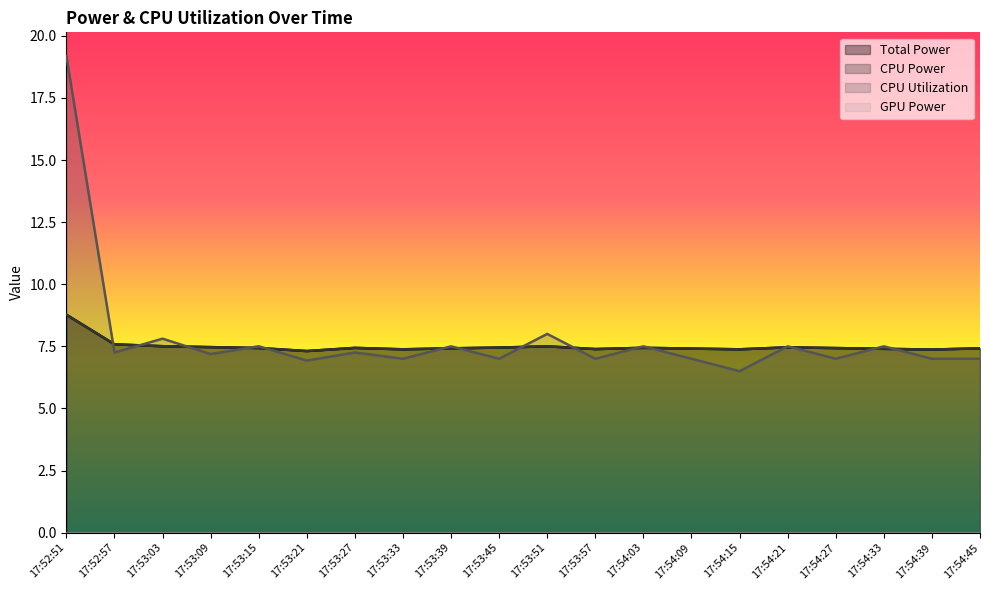

What is the difference between the maximum and minimum values in the Total Power series?

1.5